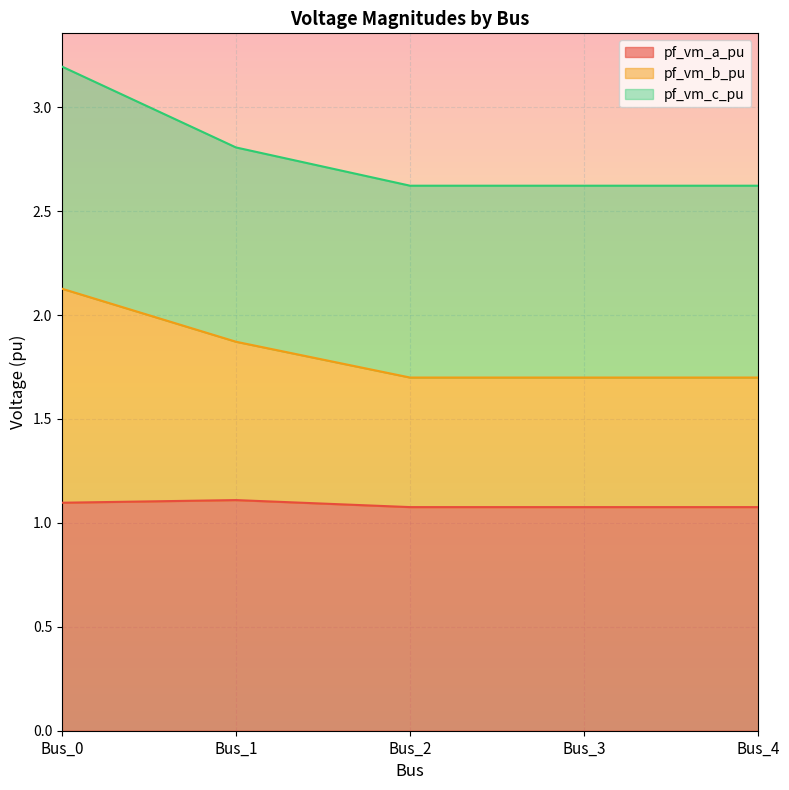

Which has a higher value, Bus_4 or Bus_1?

Bus_1